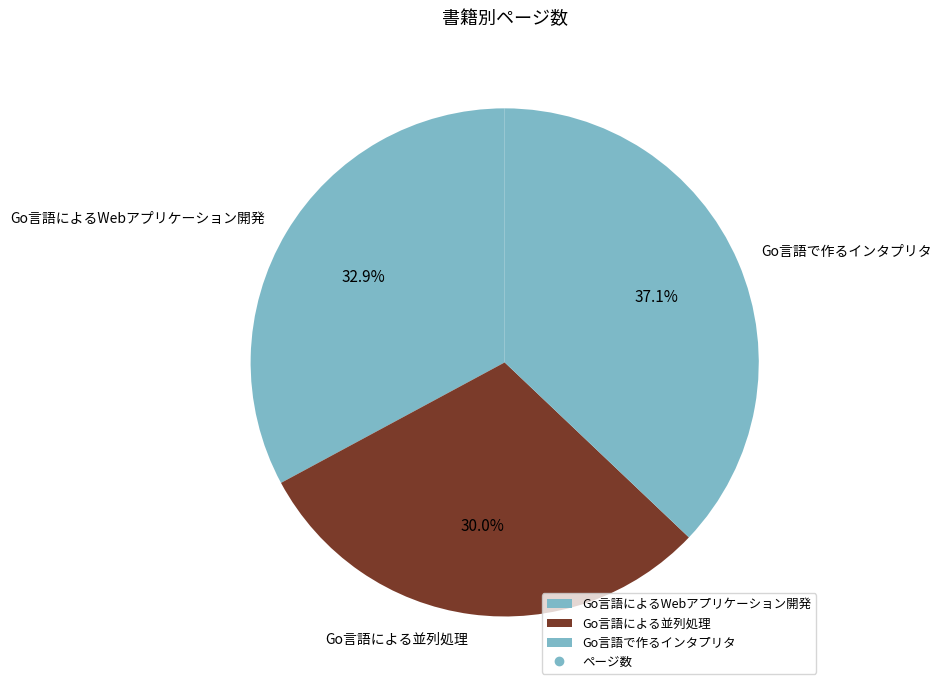

To the nearest percent, what is the average slice percentage?

33%